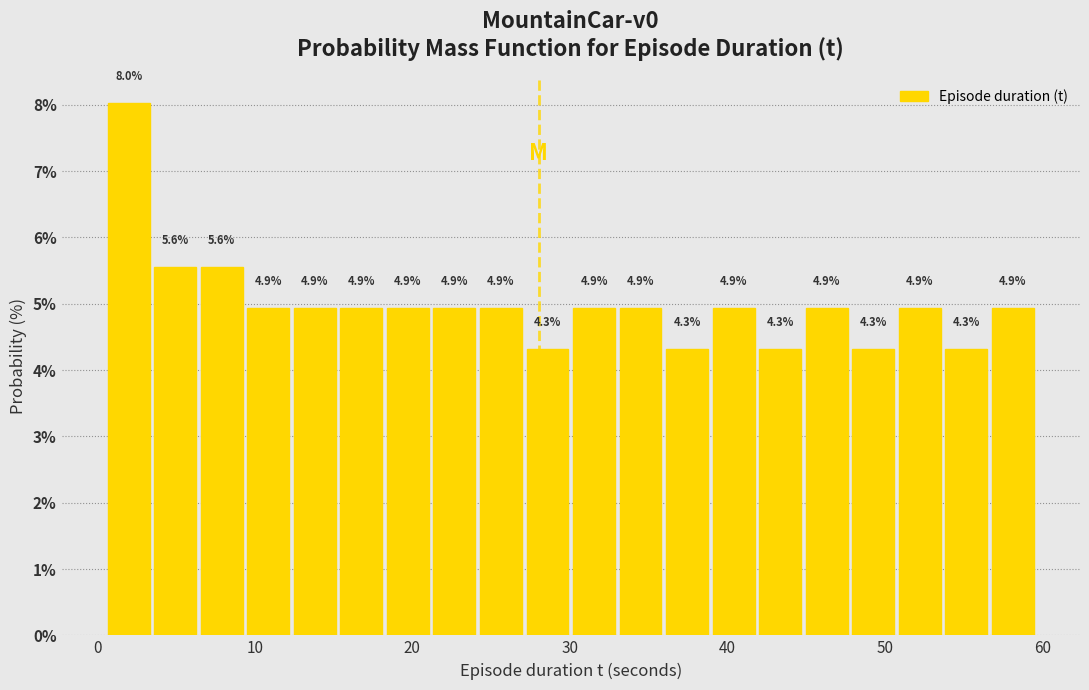

Around what value on the x-axis is the tallest bar? Give the approximate position of its centre, as read against the axis.

2